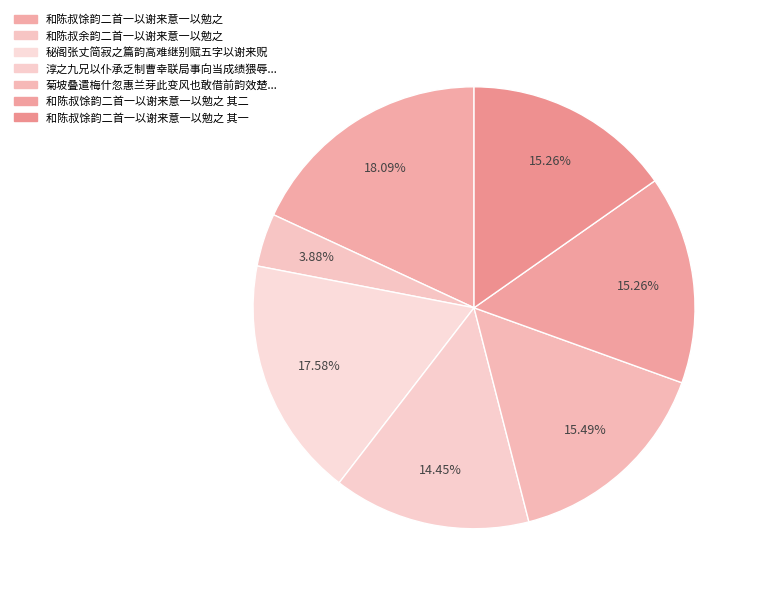

To the nearest percent, what is the difference between the largest and smallest slice percentages?

14%